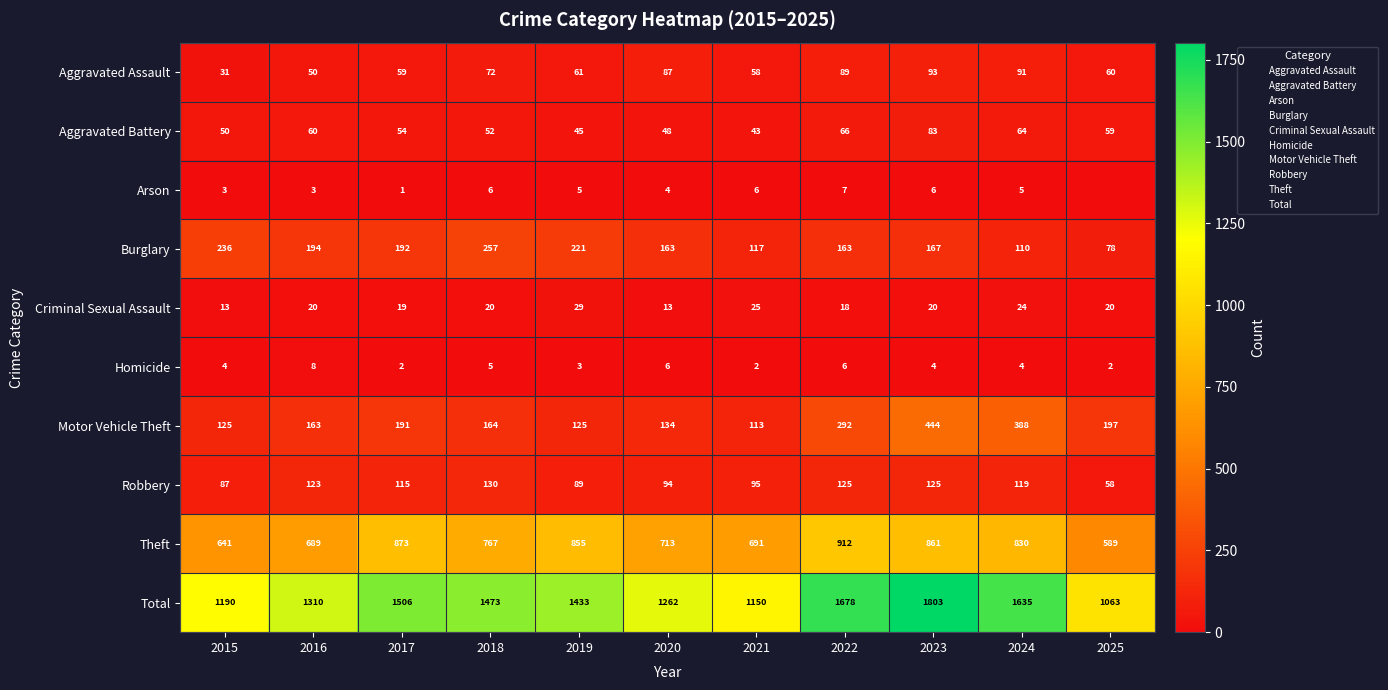

At which label does Arson reach its peak?

2022